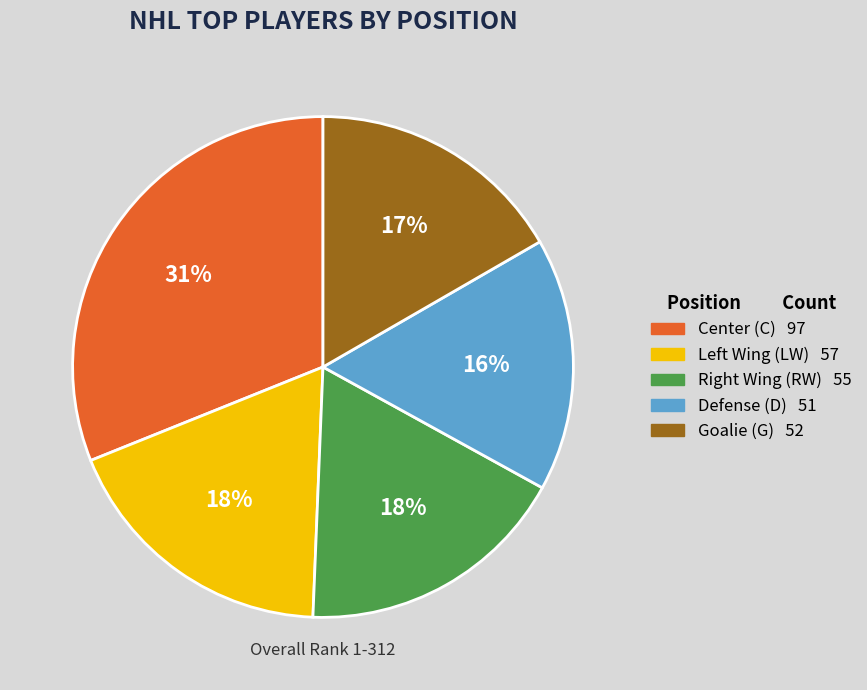

To the nearest percent, what is the difference between the largest and smallest slice percentages?

15%